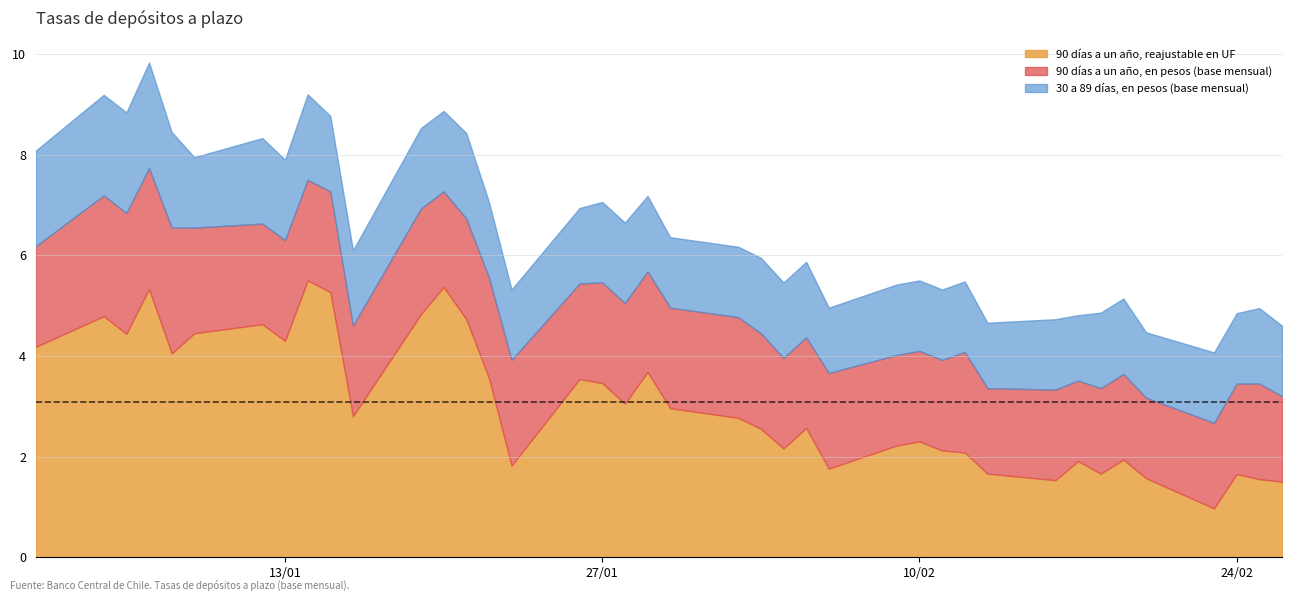

Rank the series at 06-01-2004 from highest to lowest value.

90 días a un año, reajustable en UF, 90 días a un año, en pesos (base mensual), 30 a 89 días, en pesos (base mensual)